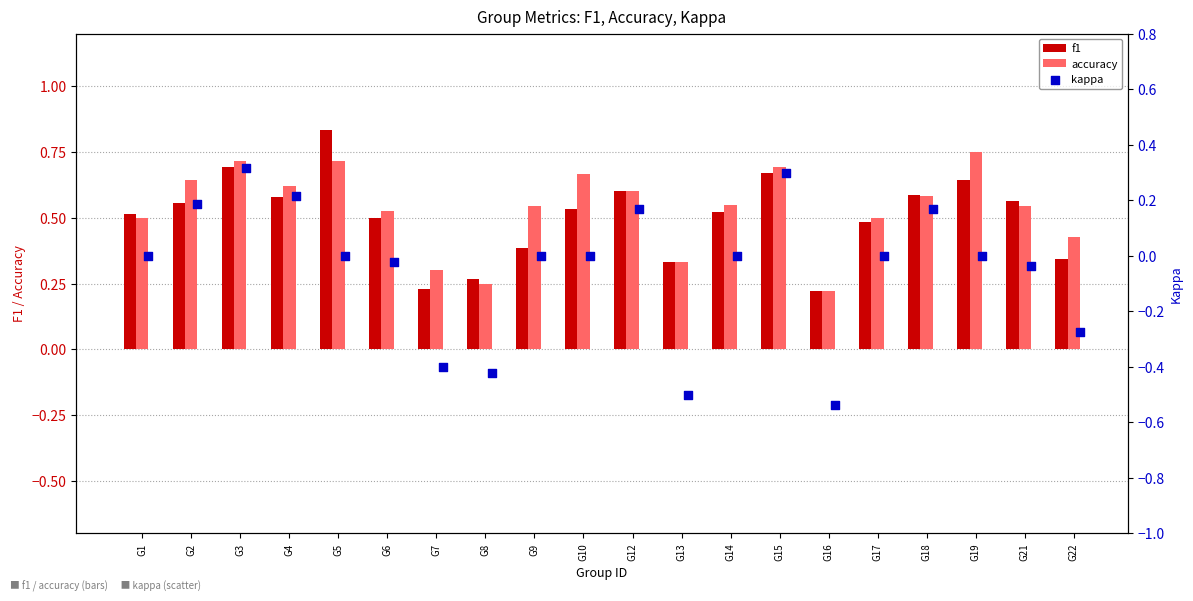

Which series has the widest spread of Y values?

kappa